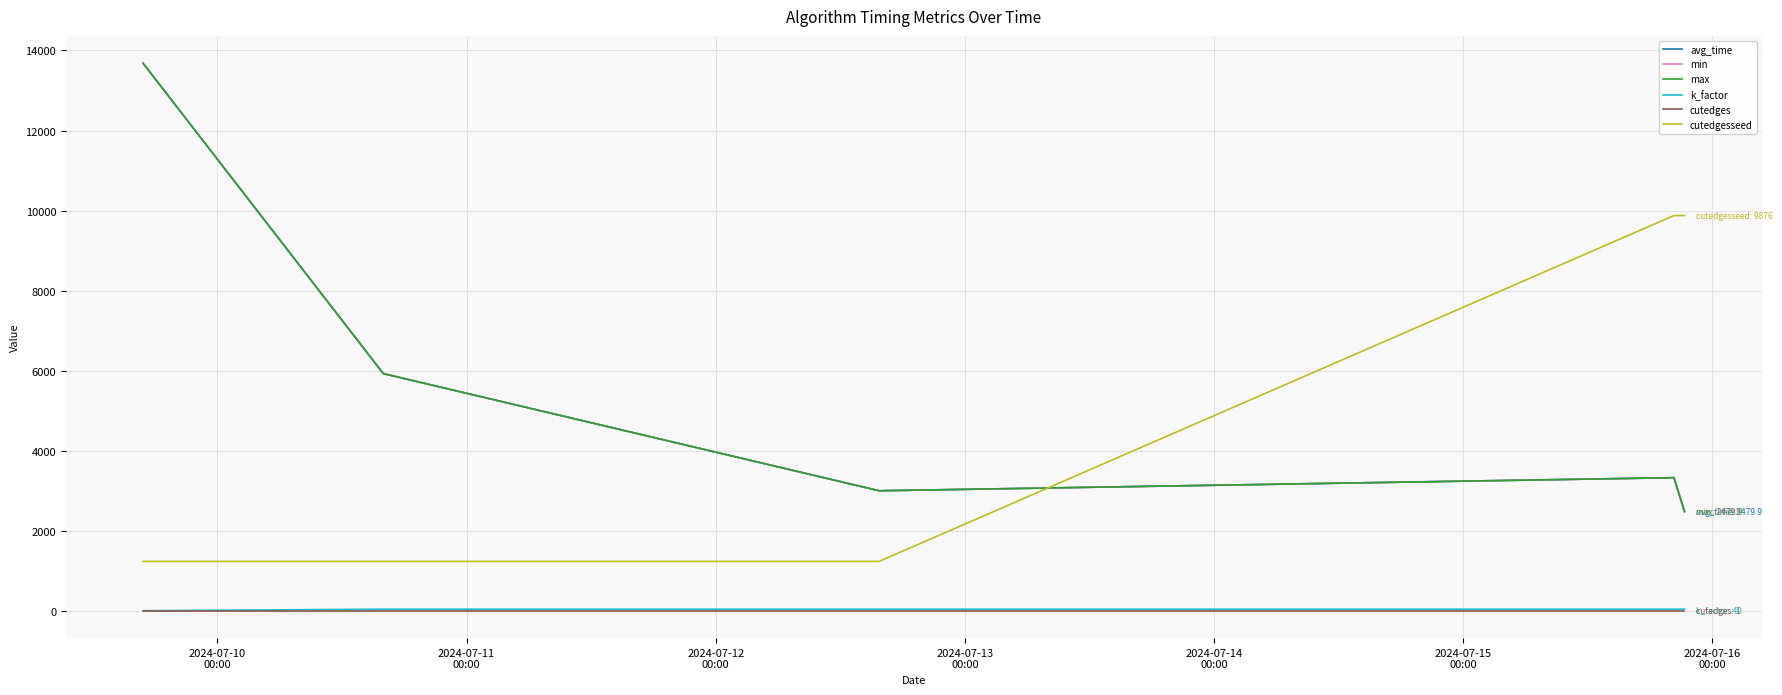

Rank the categories by k_factor value from highest to lowest.

2024-07-11
00:00, 2024-07-12
00:00, 2024-07-13
00:00, 2024-07-14
00:00, 2024-07-10
00:00